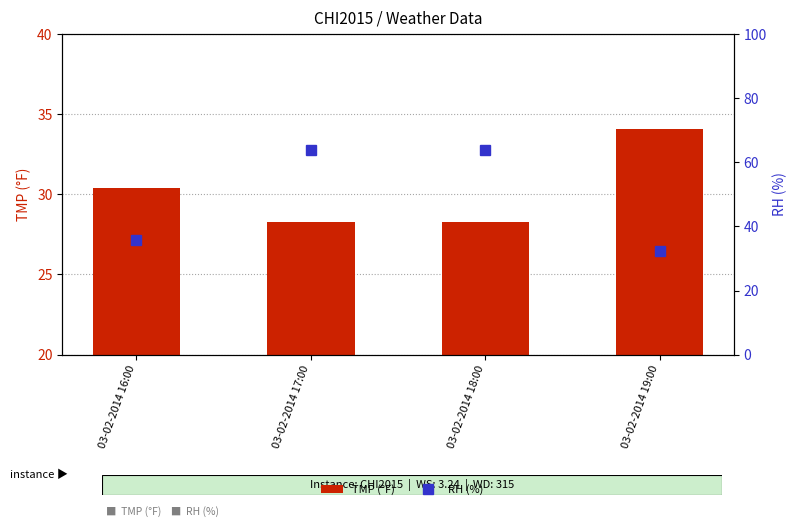

Which series has the widest spread of values?

RH (%)